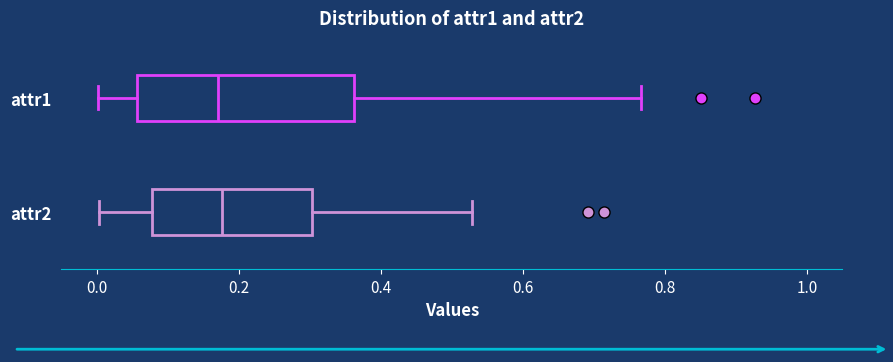

Reading bottom to top, read every box against the x-axis: the position of its median line, the range the box covers, and the ends of its whiskers. The values are not printed on the chart, so give them approximately, as read against the axis.

attr2: median 0.18, box 0.08 to 0.30, whiskers 0.00 to 0.52
attr1: median 0.18, box 0.06 to 0.36, whiskers 0.00 to 0.76